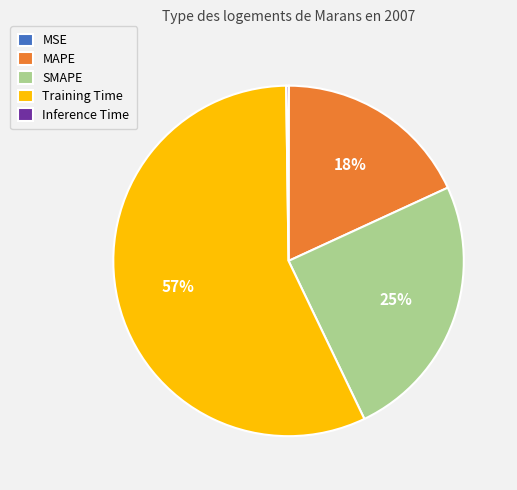

To the nearest percent, what portion does SMAPE represent?

25%